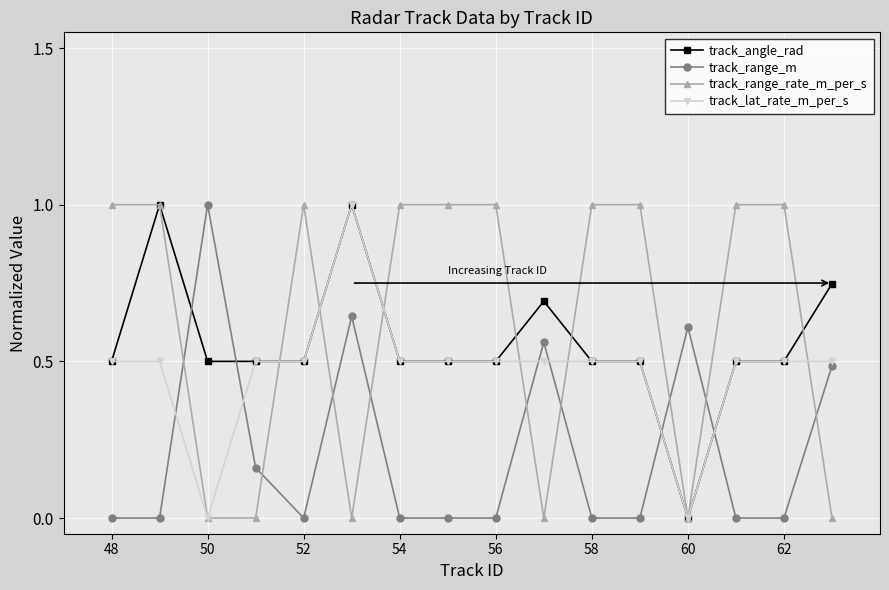

True or false: track_angle_rad has more than 2 points higher than both neighbors.

True